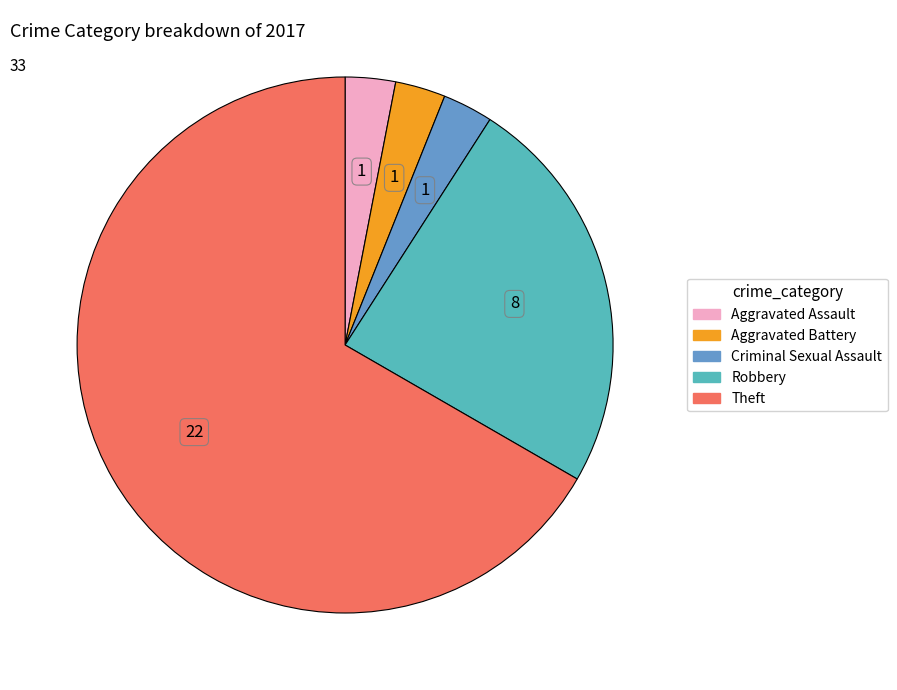

Is there any slice that represents more than half of the pie?

Yes